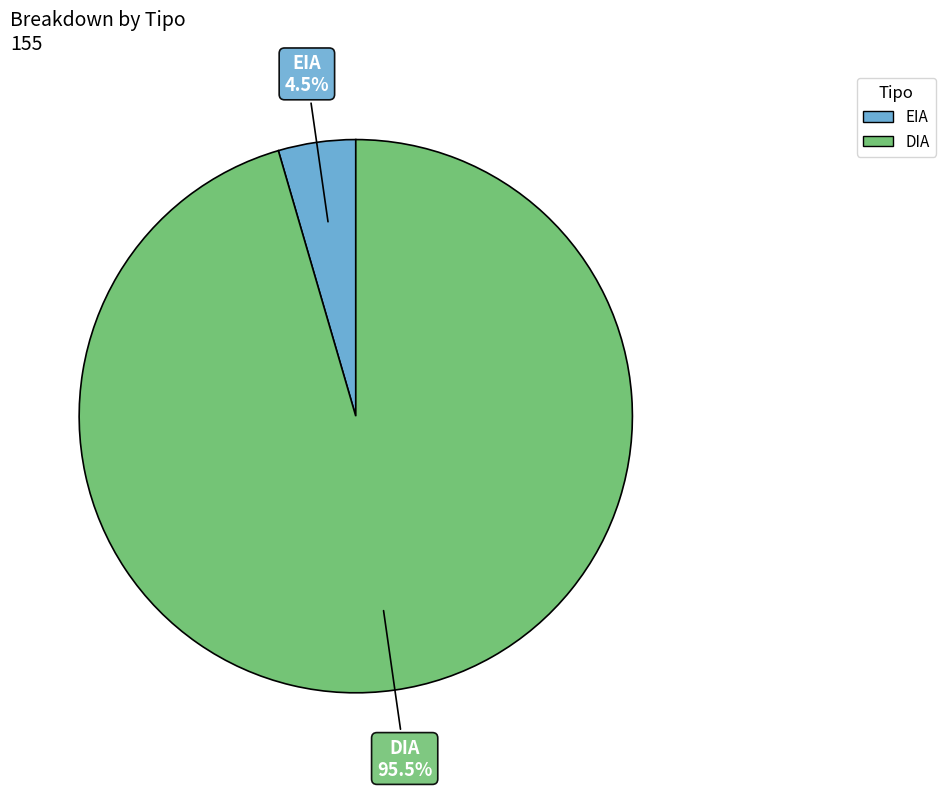

To the nearest percent, what is the difference between the largest and smallest slice percentages?

91%